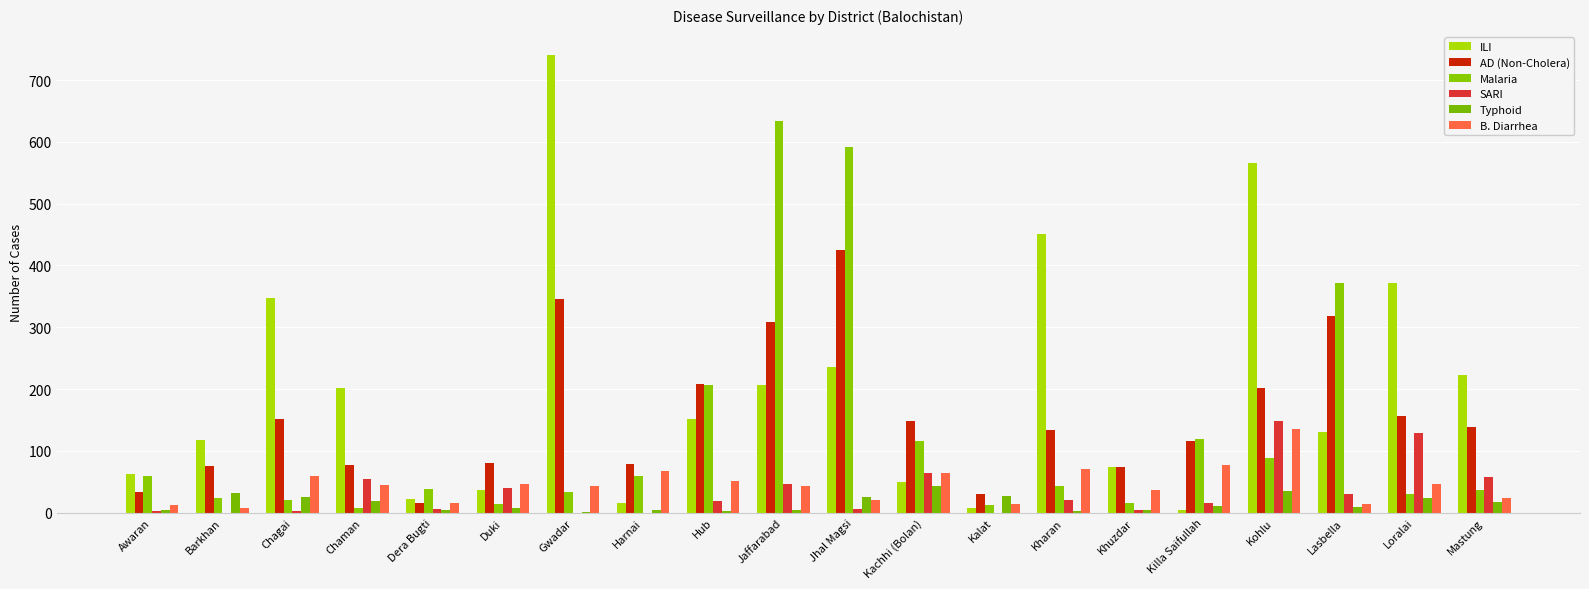

What is the difference between the maximum and minimum values in the Typhoid series?

42